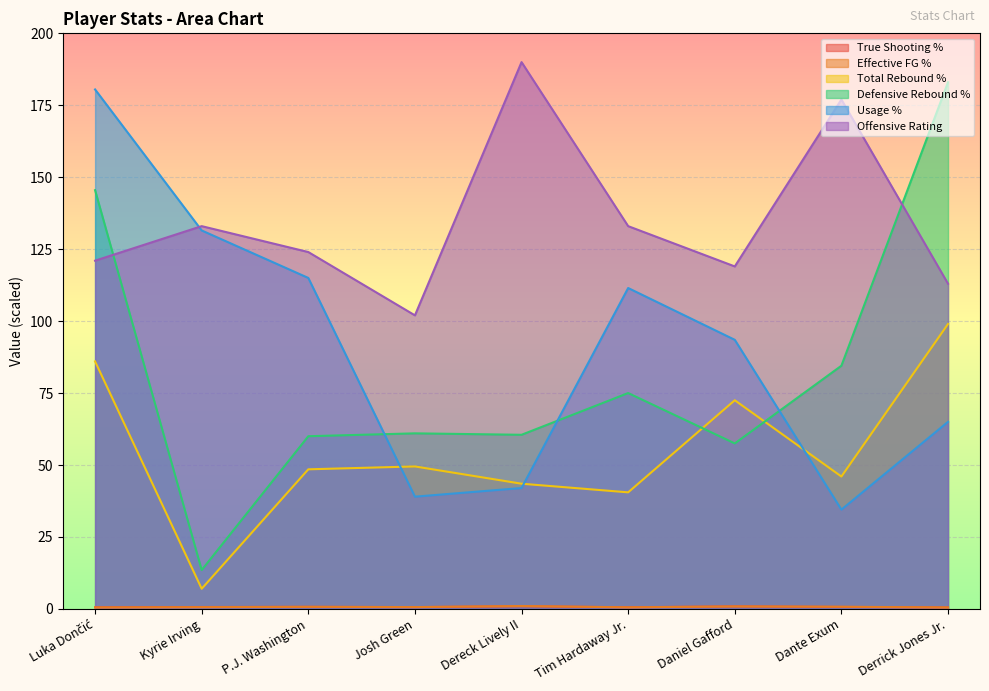

The Effective FG % series shows 1.0 at Josh Green. True or false?

False